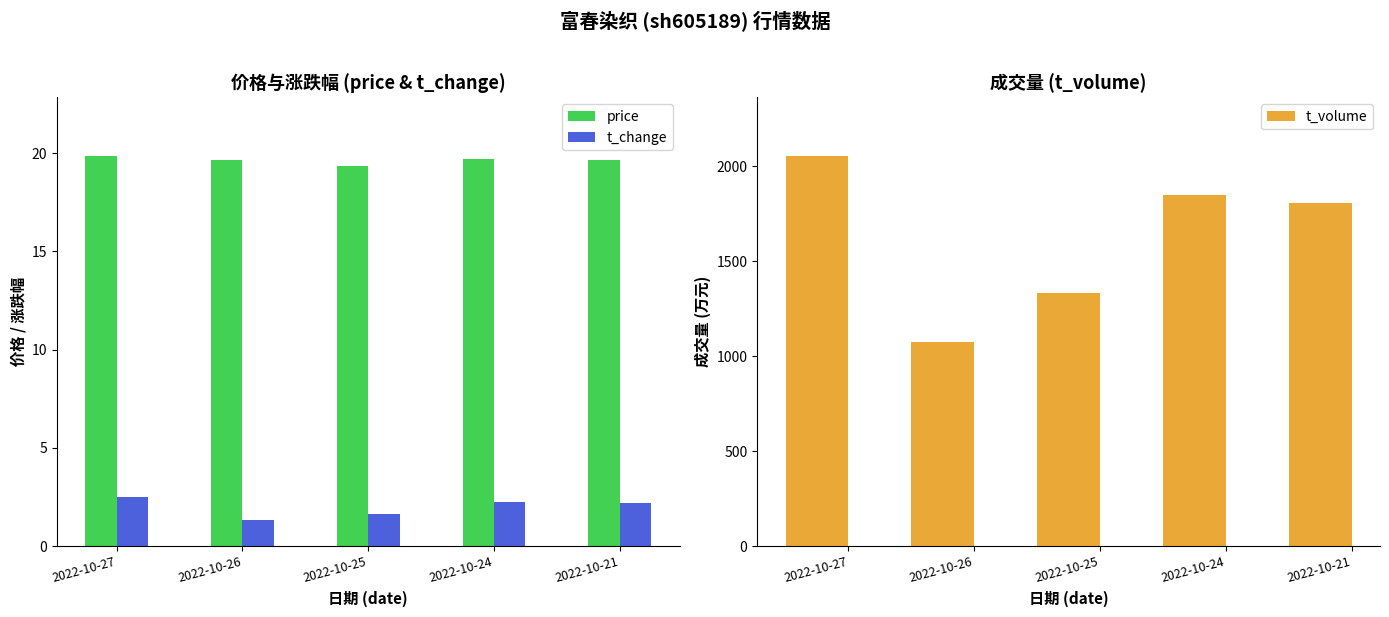

What is the difference between the second highest and second lowest values in the t_volume series?

517